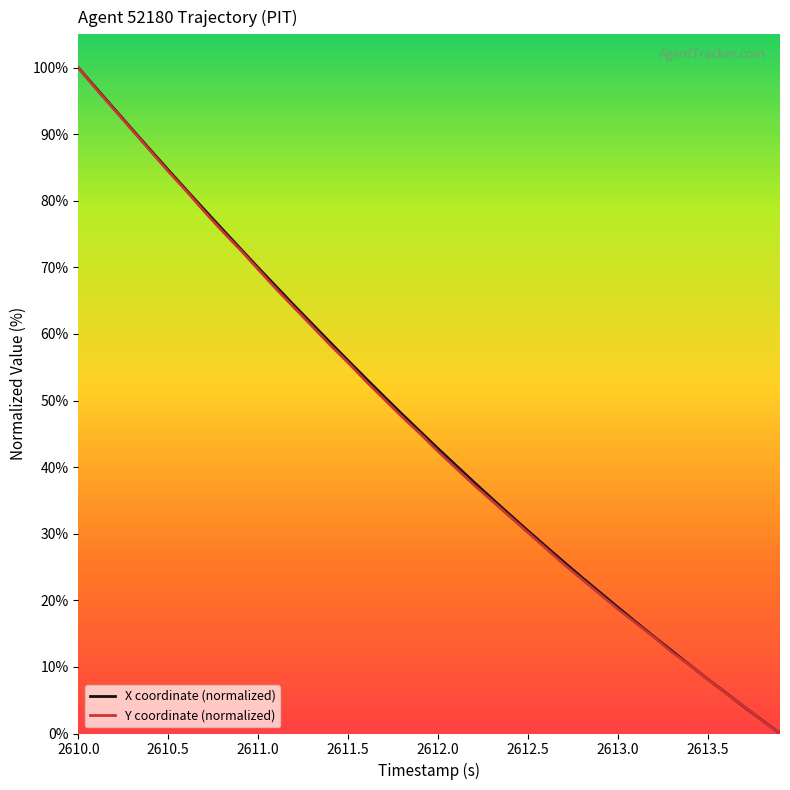

What is the highest value of the Y coordinate (normalized) series?

100.0